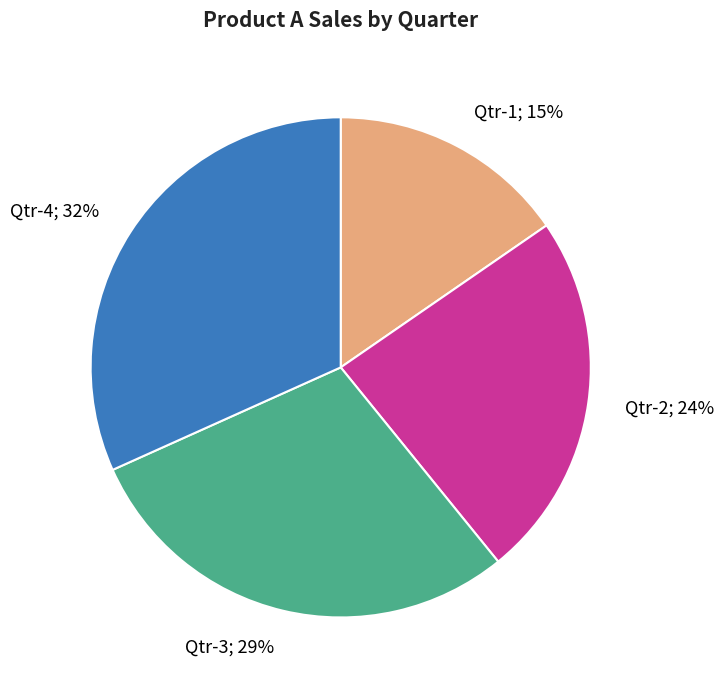

To the nearest percent, what is the average slice percentage?

25%